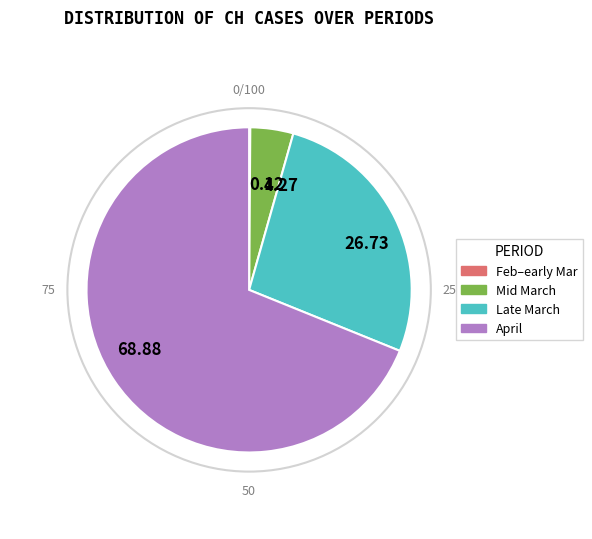

Is the sum of 68.88 and 26.73 greater than half?

Yes